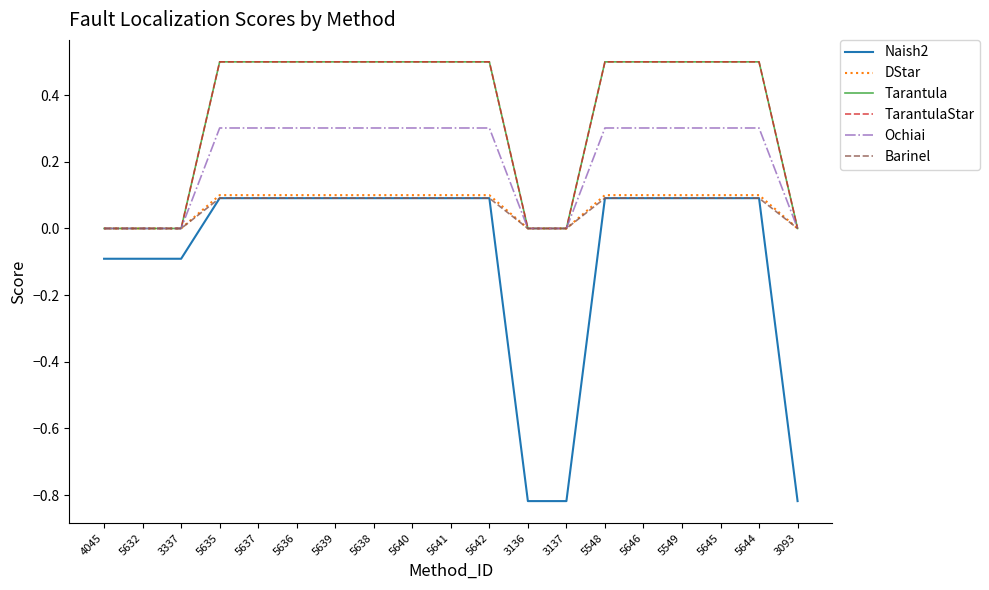

Is this an area chart (filled region under the line)?

No